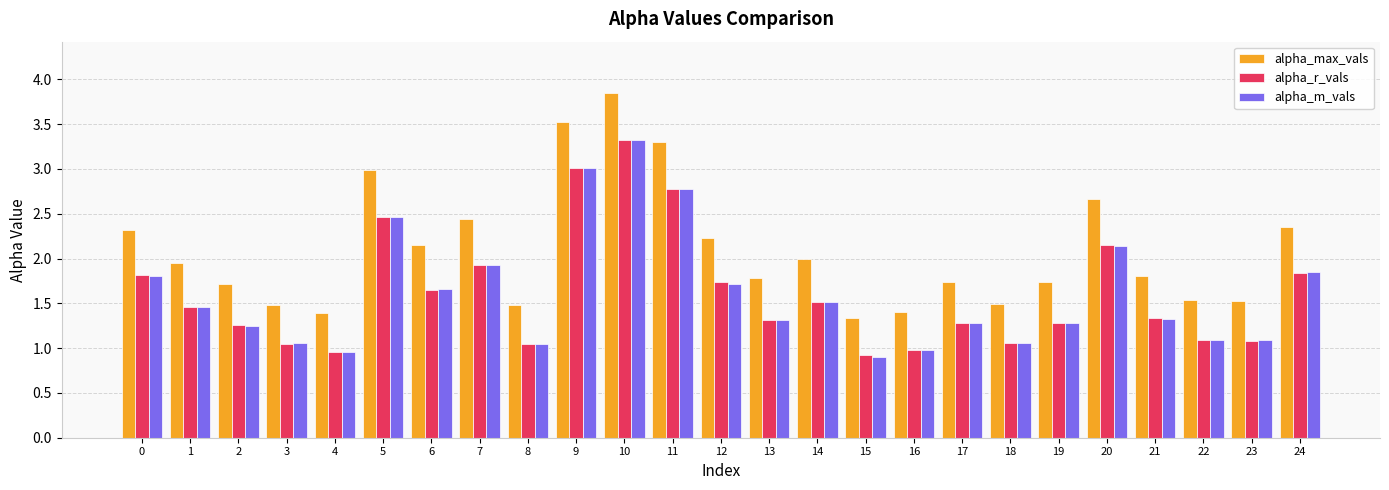

Which series changed the most between 10 and 21?

alpha_max_vals